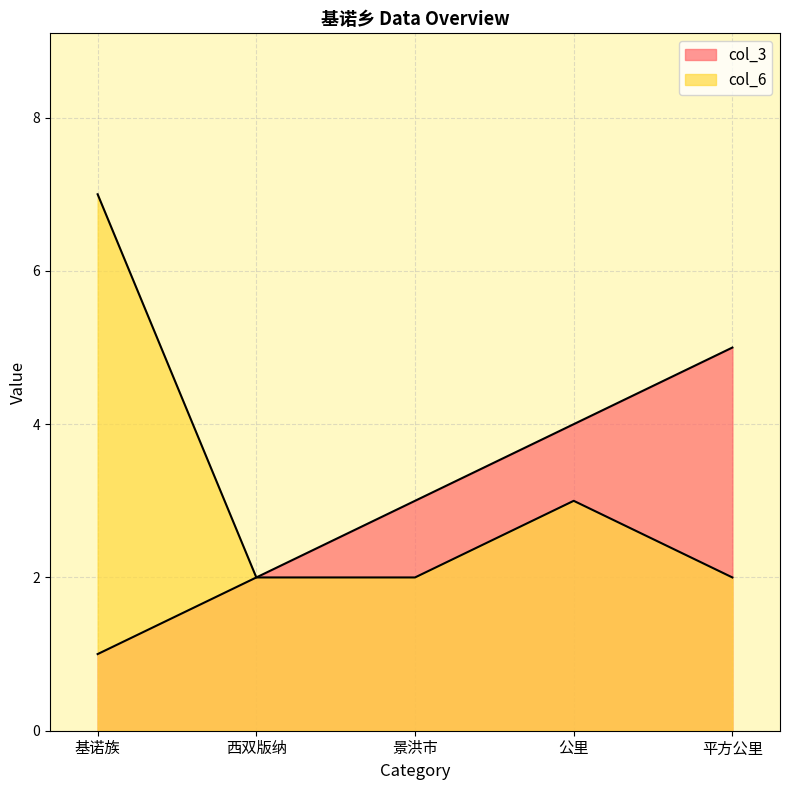

How many data points in col_3 are less than 3?

2